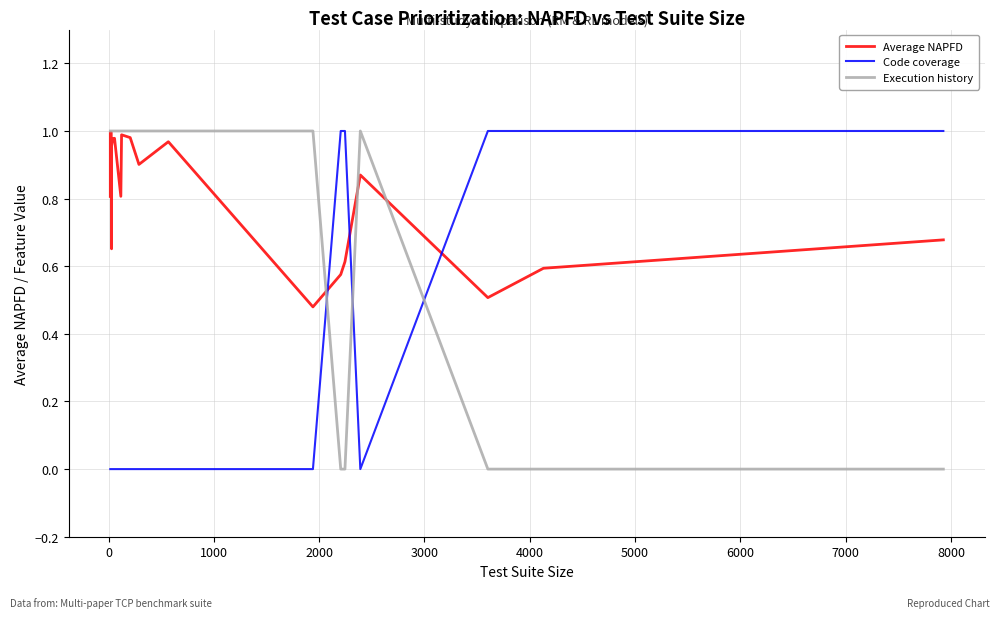

In Average NAPFD, how many points are lower than both neighbors (excluding endpoints)?

6